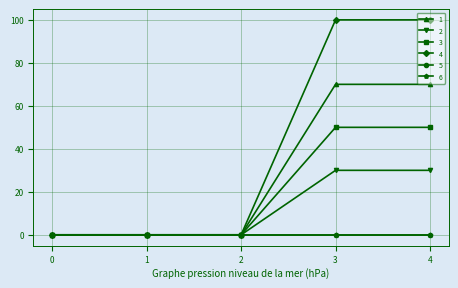

True or false: 4 has more than 2 points higher than both neighbors.

False